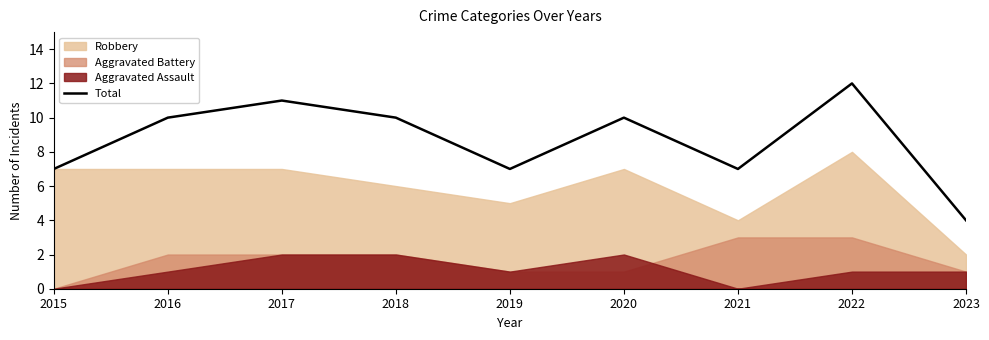

Read the value at 2018.

10